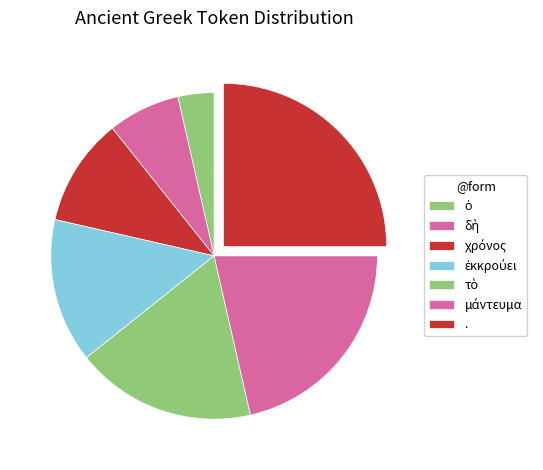

Count the number of slices in the pie.

7